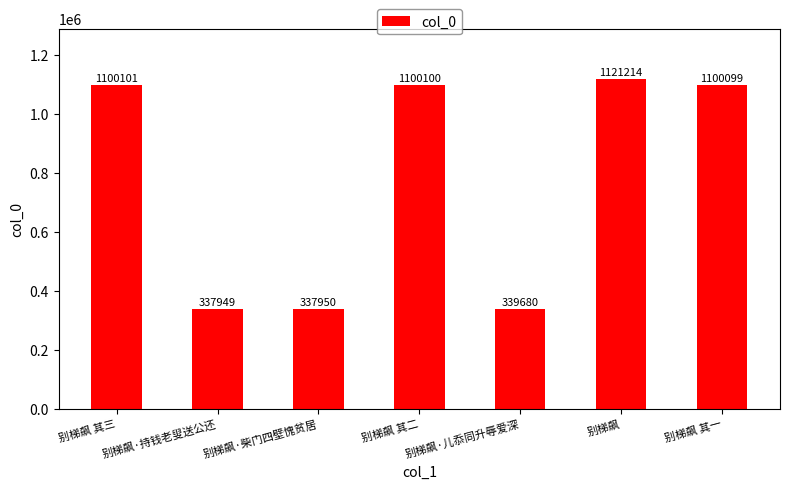

What is the smallest value displayed?

337949